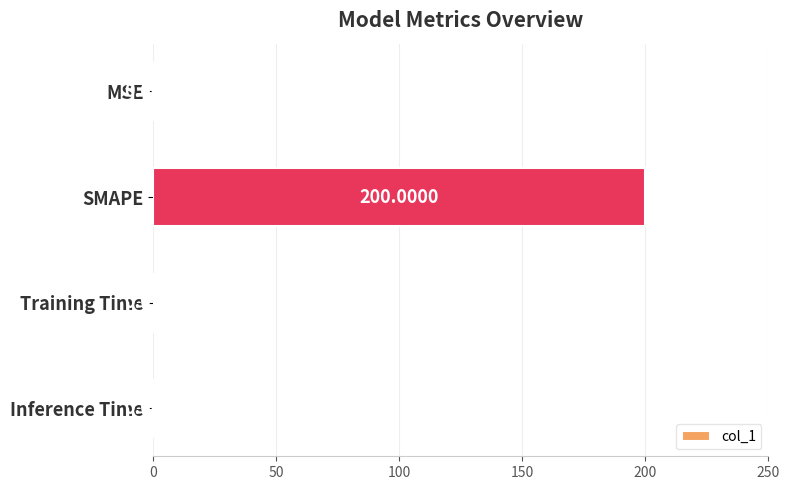

Are the bars horizontal?

Yes